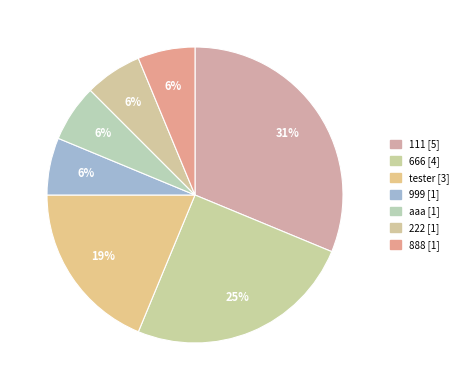

To the nearest percent, what portion does 999 represent?

6%